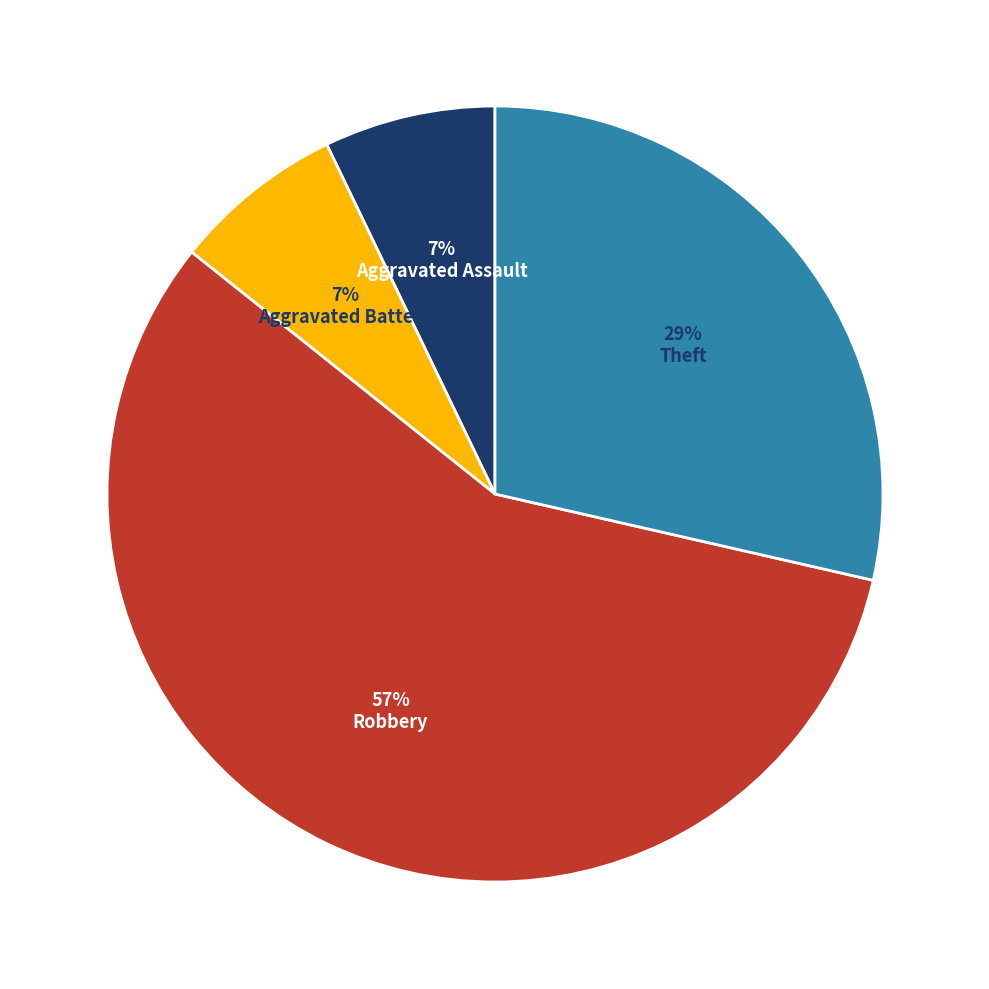

To the nearest percent, what is the difference between the largest and smallest slice percentages?

50%